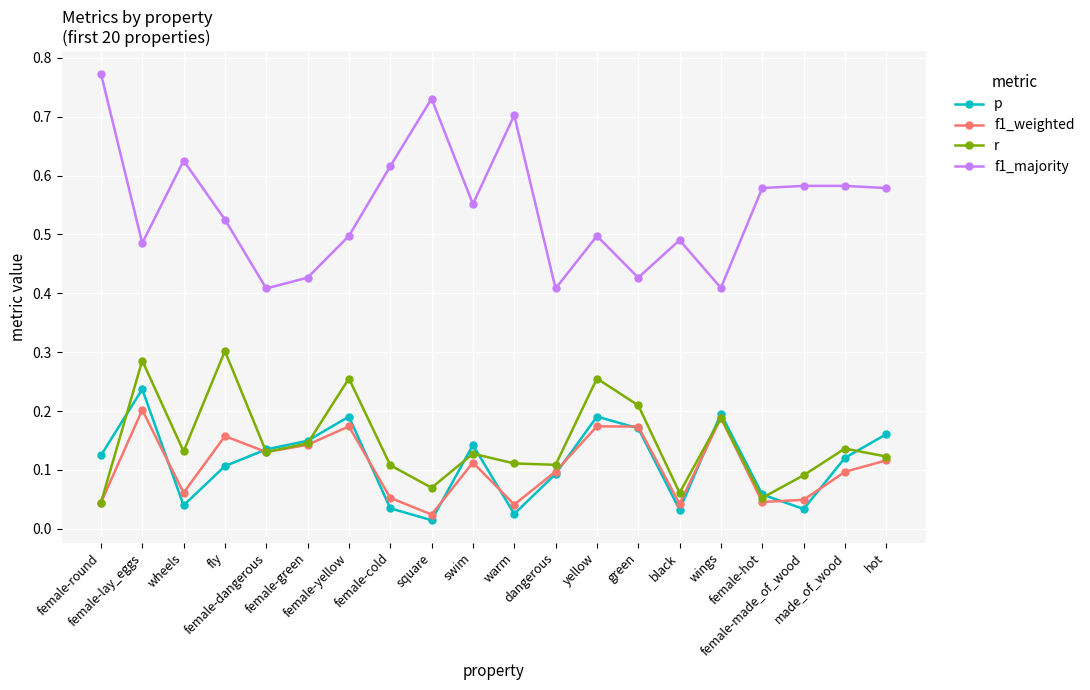

Count the r values in the range 0 to 1.

20